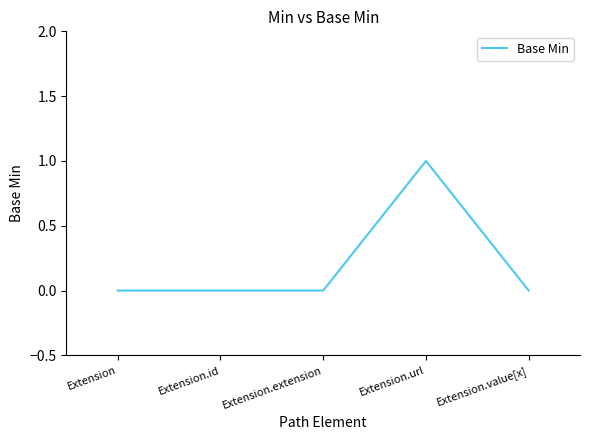

The value at Extension.extension is 0. True or false?

True